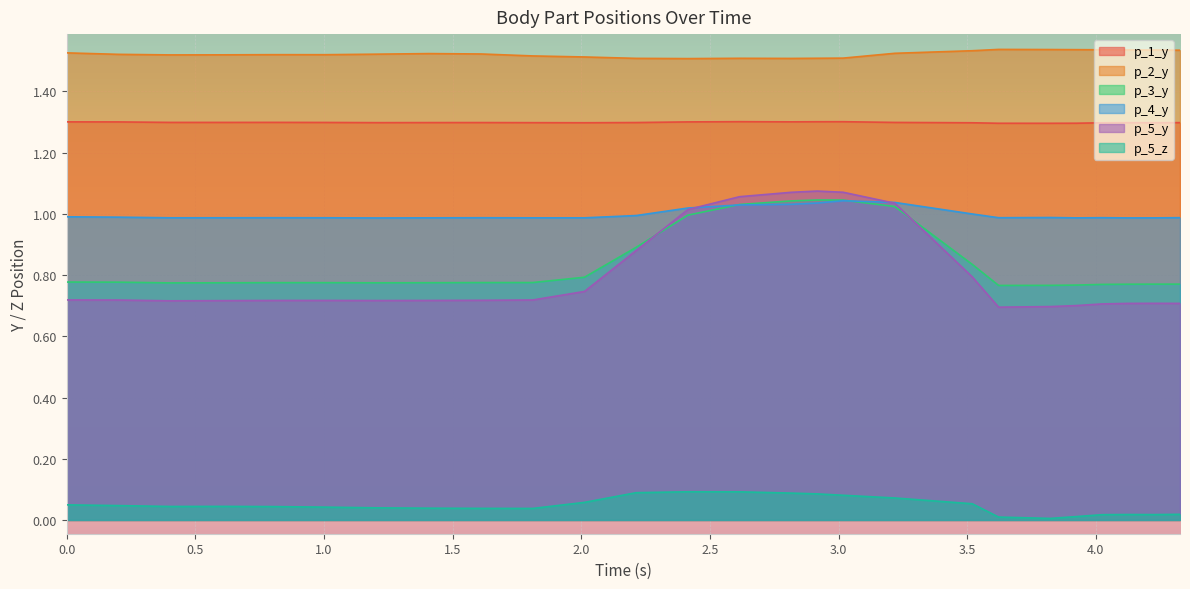

Is the value of p_4_y at 4.024695634841919 greater than the value of p_3_y at 0.0?

Yes